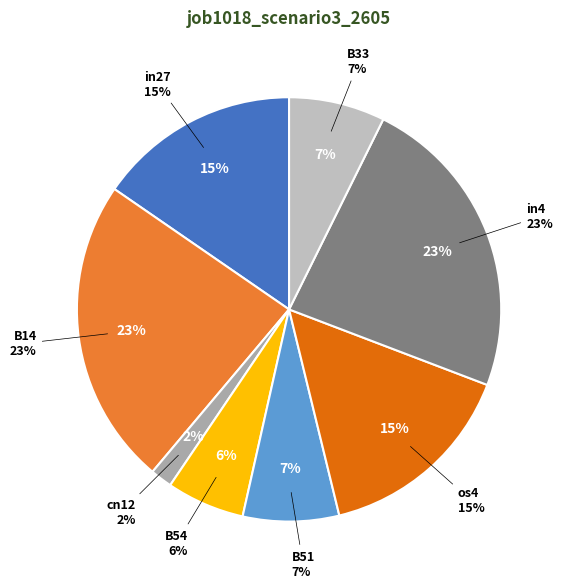

To the nearest percent, what is the difference between the B54 and B51 slice percentages?

1%